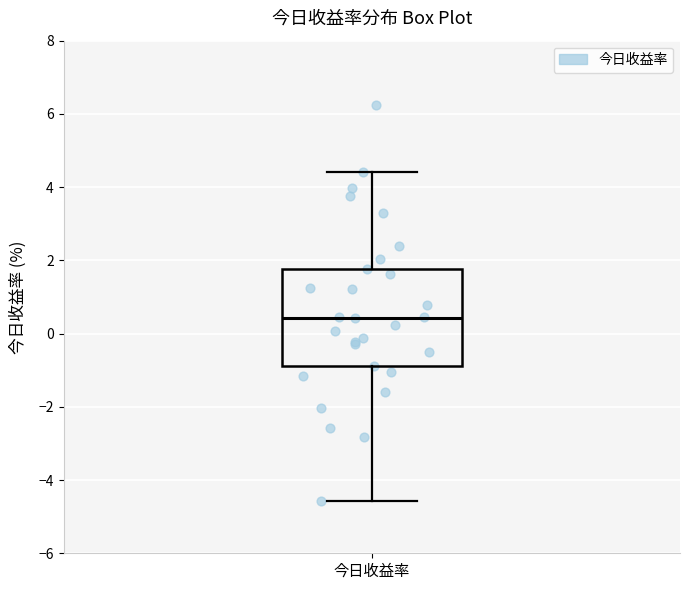

Transcribe this box plot: give where the median line is, the range the box spans, and where the two whiskers end, as read against the y-axis. The values are not printed on the chart, so give them approximately, as read against the axis.

median 0.4, box -0.8 to 1.8, whiskers -4.6 to 4.4